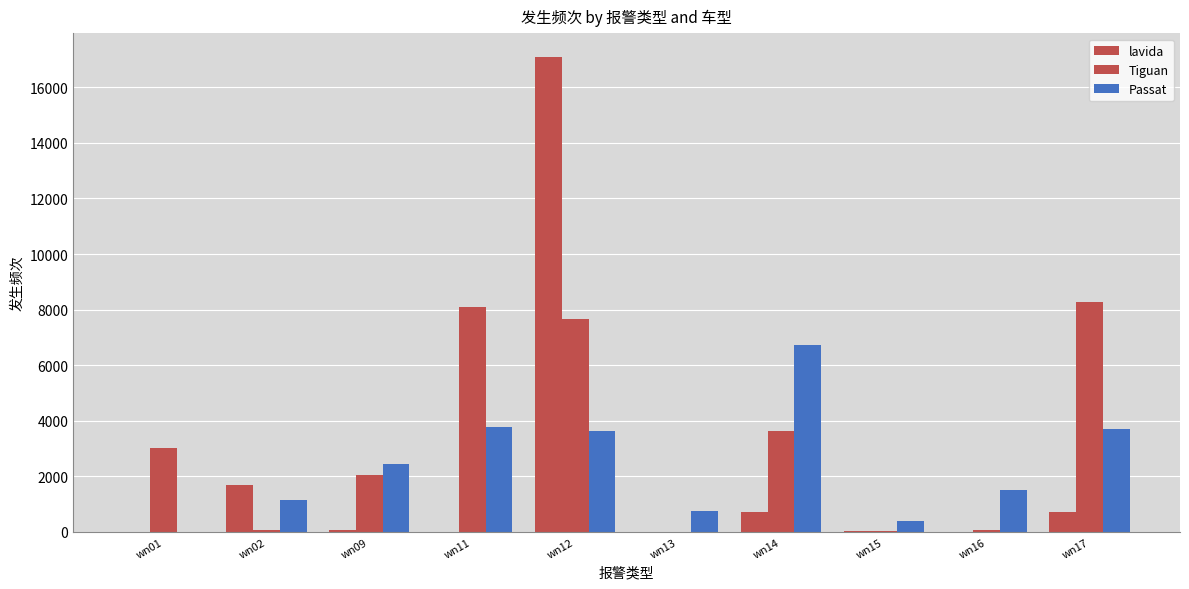

What is the maximum value for Passat?

6734